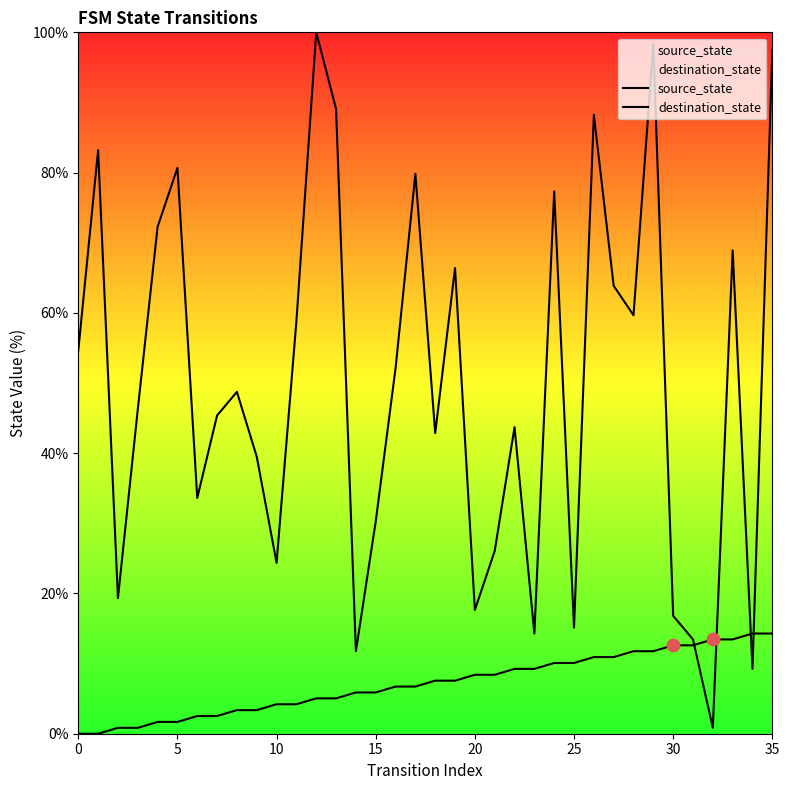

What are all the series names shown in the legend?

source_state, destination_state